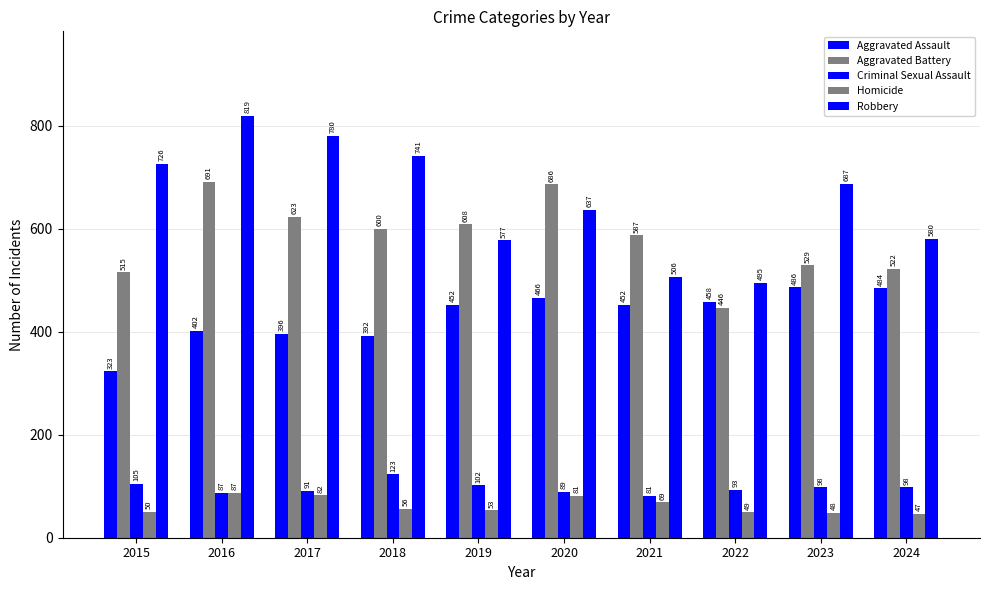

How many groups of bars are there?

10